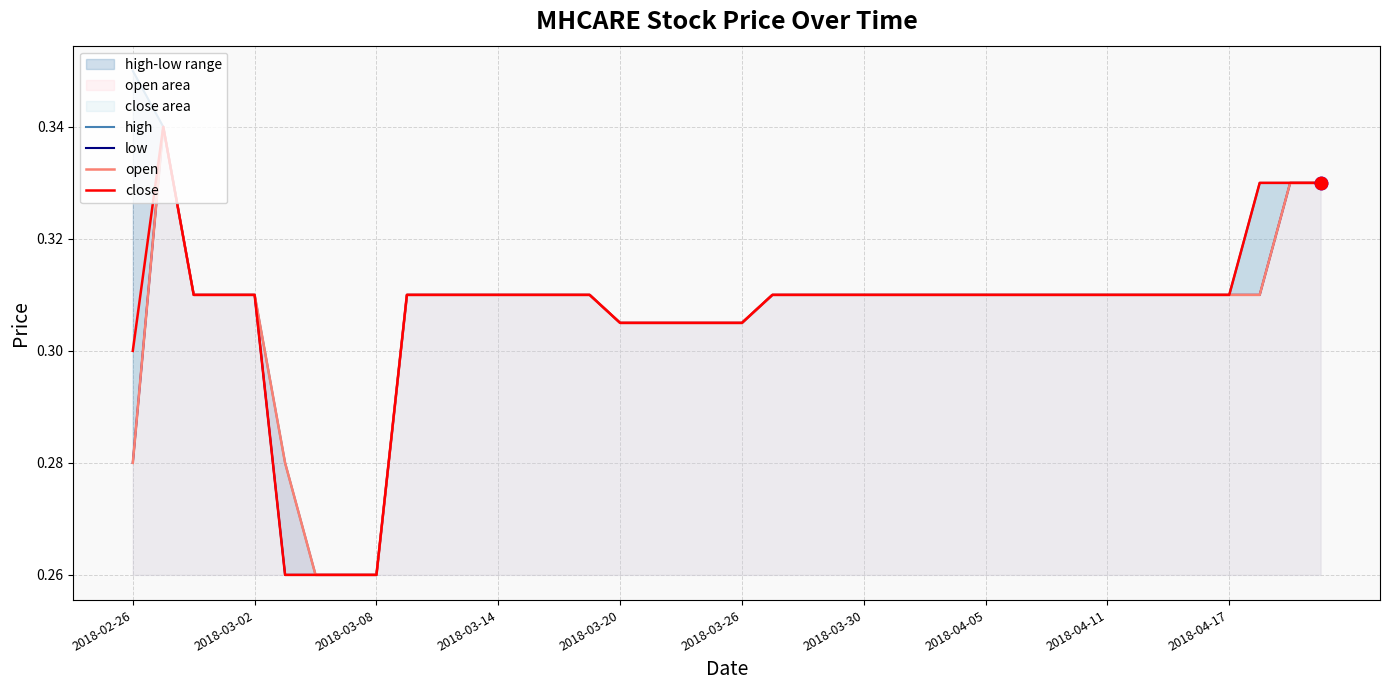

The close series shows 0.5 at 2018-03-02. True or false?

False